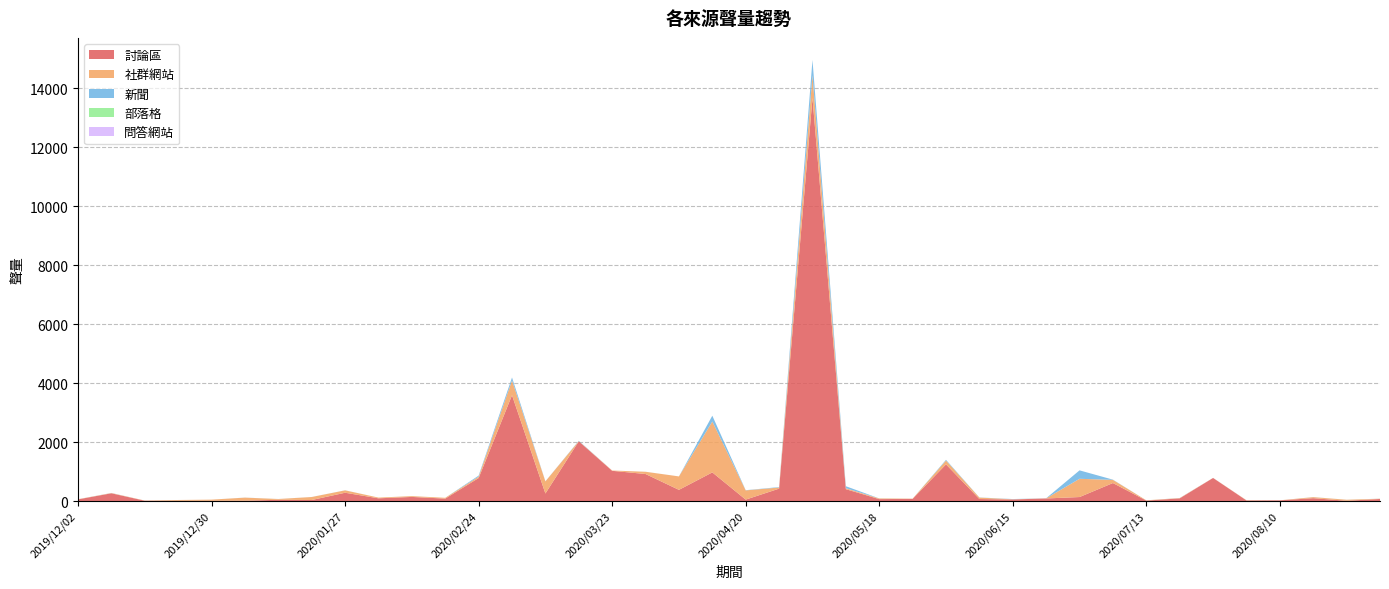

Reading left to right, what are all the values shown in this chart?

討論區: 2019/12/02=56	2019/12/09=262	2019/12/16=10	2019/12/23=8	2019/12/30=8	2020/01/06=11	2020/01/13=43	2020/01/20=34	2020/01/27=281	2020/02/03=92	2020/02/10=139	2020/02/17=82	2020/02/24=780	2020/03/02=3589	2020/03/09=255	2020/03/16=2026	2020/03/23=1025	2020/03/30=916	2020/04/06=379	2020/04/13=971	2020/04/20=48	2020/04/27=420	2020/05/04=13673	2020/05/11=402	2020/05/18=65	2020/05/25=73	2020/06/01=1244	2020/06/08=68	2020/06/15=53	2020/06/22=87	2020/06/29=135	2020/07/06=610	2020/07/13=15	2020/07/20=90	2020/07/27=782	2020/08/03=20	2020/08/10=23	2020/08/17=97	2020/08/24=9	2020/08/31=70
社群網站: 2019/12/02=5	2019/12/09=9	2019/12/16=6	2019/12/23=27	2019/12/30=39	2020/01/06=104	2020/01/13=25	2020/01/20=102	2020/01/27=81	2020/02/03=24	2020/02/10=27	2020/02/17=27	2020/02/24=47	2020/03/02=500	2020/03/09=411	2020/03/16=7	2020/03/23=10	2020/03/30=76	2020/04/06=456	2020/04/13=1725	2020/04/20=313	2020/04/27=38	2020/05/04=772	2020/05/11=33	2020/05/18=22	2020/05/25=7	2020/06/01=130	2020/06/08=49	2020/06/15=6	2020/06/22=4	2020/06/29=619	2020/07/06=108	2020/07/13=9	2020/07/20=10	2020/07/27=2	2020/08/03=7	2020/08/10=1	2020/08/17=34	2020/08/24=34	2020/08/31=8
新聞: 2019/12/02=1	2019/12/09=3	2019/12/16=0	2019/12/23=0	2019/12/30=0	2020/01/06=2	2020/01/13=1	2020/01/20=1	2020/01/27=2	2020/02/03=0	2020/02/10=1	2020/02/17=0	2020/02/24=35	2020/03/02=101	2020/03/09=3	2020/03/16=11	2020/03/23=0	2020/03/30=1	2020/04/06=0	2020/04/13=198	2020/04/20=6	2020/04/27=15	2020/05/04=517	2020/05/11=67	2020/05/18=2	2020/05/25=0	2020/06/01=24	2020/06/08=4	2020/06/15=8	2020/06/22=3	2020/06/29=286	2020/07/06=7	2020/07/13=0	2020/07/20=3	2020/07/27=1	2020/08/03=0	2020/08/10=0	2020/08/17=2	2020/08/24=1	2020/08/31=2
部落格: 2019/12/02=0	2019/12/09=0	2019/12/16=0	2019/12/23=0	2019/12/30=0	2020/01/06=0	2020/01/13=0	2020/01/20=0	2020/01/27=0	2020/02/03=0	2020/02/10=0	2020/02/17=0	2020/02/24=0	2020/03/02=0	2020/03/09=0	2020/03/16=0	2020/03/23=0	2020/03/30=0	2020/04/06=0	2020/04/13=0	2020/04/20=0	2020/04/27=0	2020/05/04=0	2020/05/11=0	2020/05/18=0	2020/05/25=0	2020/06/01=0	2020/06/08=0	2020/06/15=0	2020/06/22=0	2020/06/29=0	2020/07/06=0	2020/07/13=0	2020/07/20=0	2020/07/27=0	2020/08/03=1	2020/08/10=0	2020/08/17=0	2020/08/24=0	2020/08/31=0
問答網站: 2019/12/02=0	2019/12/09=0	2019/12/16=0	2019/12/23=0	2019/12/30=0	2020/01/06=0	2020/01/13=0	2020/01/20=0	2020/01/27=0	2020/02/03=0	2020/02/10=0	2020/02/17=0	2020/02/24=0	2020/03/02=0	2020/03/09=0	2020/03/16=0	2020/03/23=0	2020/03/30=0	2020/04/06=0	2020/04/13=0	2020/04/20=0	2020/04/27=0	2020/05/04=0	2020/05/11=0	2020/05/18=0	2020/05/25=0	2020/06/01=0	2020/06/08=0	2020/06/15=0	2020/06/22=0	2020/06/29=0	2020/07/06=0	2020/07/13=0	2020/07/20=0	2020/07/27=0	2020/08/03=0	2020/08/10=0	2020/08/17=0	2020/08/24=0	2020/08/31=0